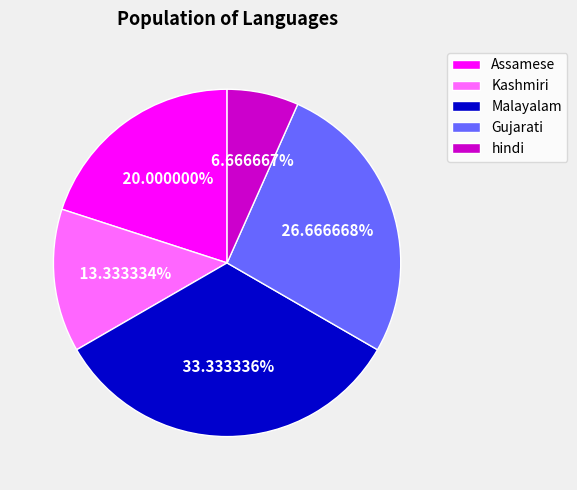

Combined, what portion of the pie is hindi and Kashmiri?

20.0%